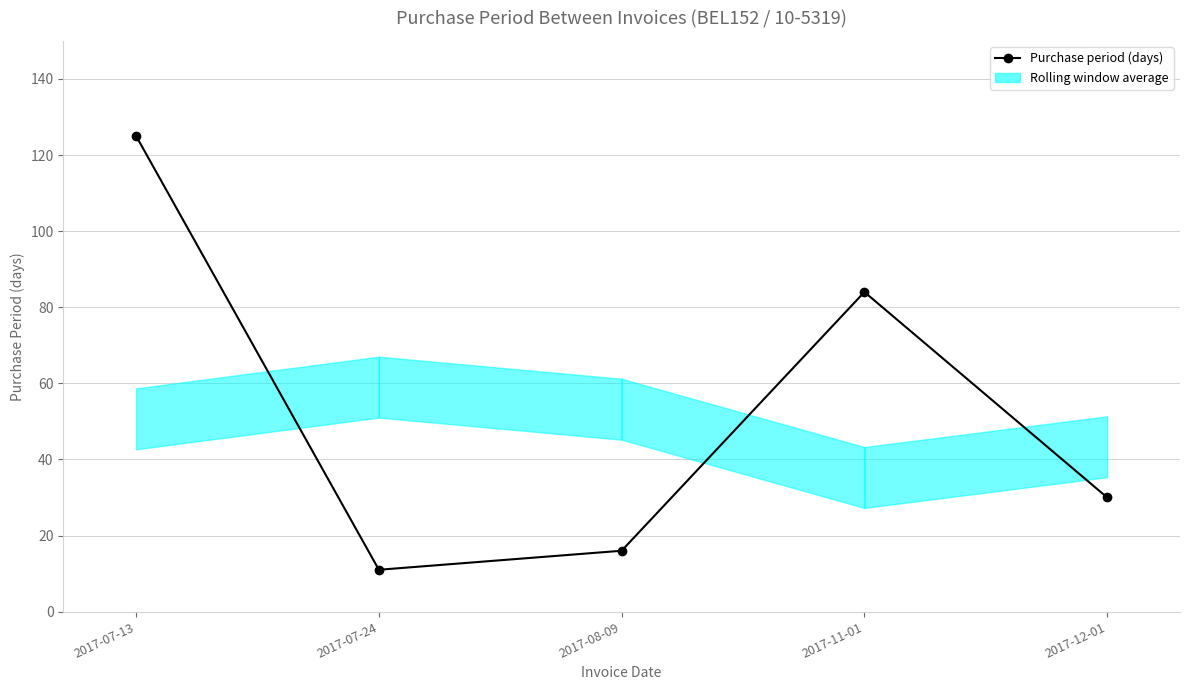

Rank the categories by value from highest to lowest.

2017-07-13, 2017-11-01, 2017-12-01, 2017-08-09, 2017-07-24